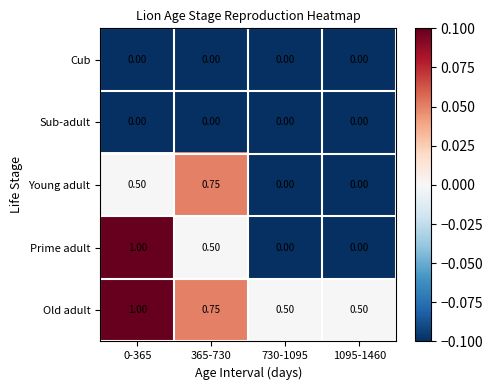

Which series has the largest total across all categories?

Old adult